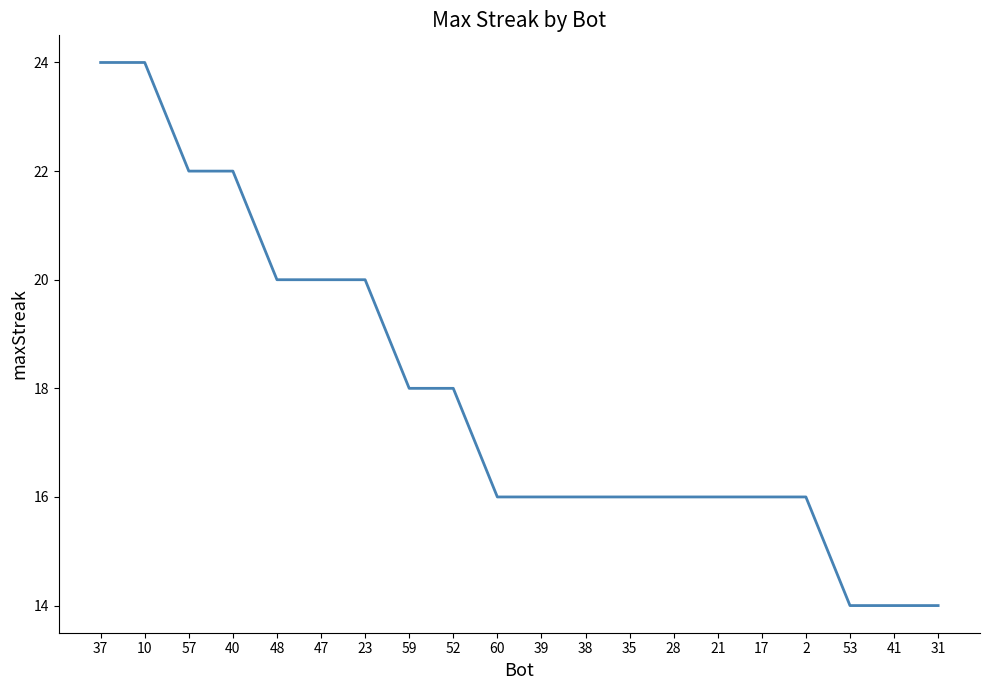

What position from the right is 40?

17